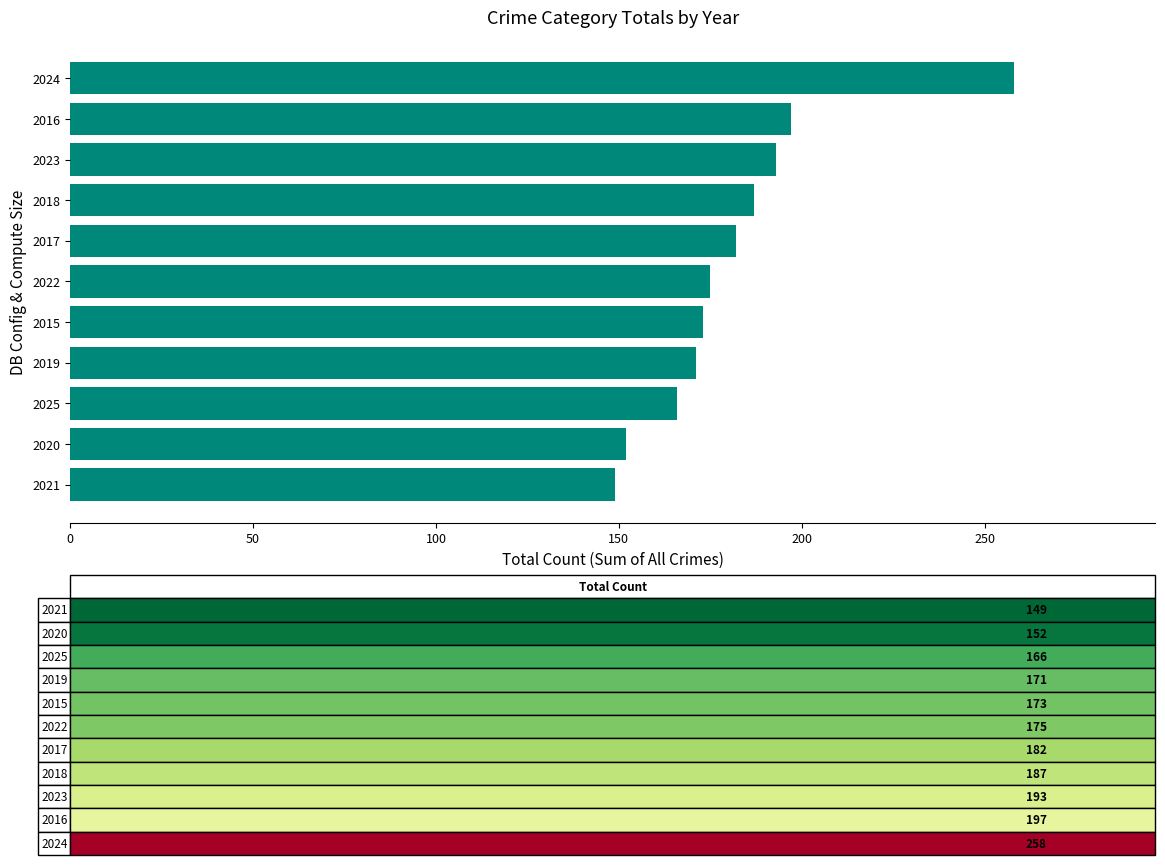

How many series are shown in this chart?

1